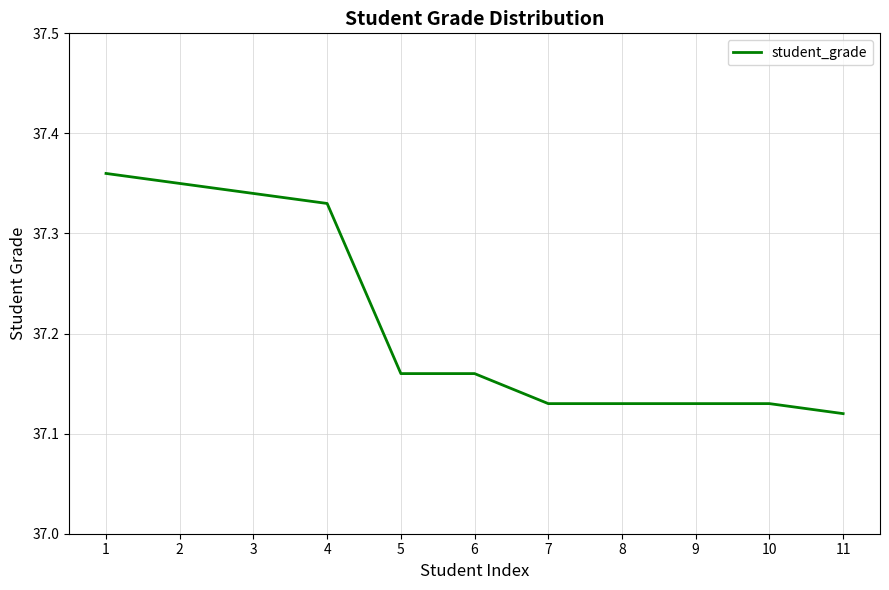

Between 4 and 7, which is larger?

4